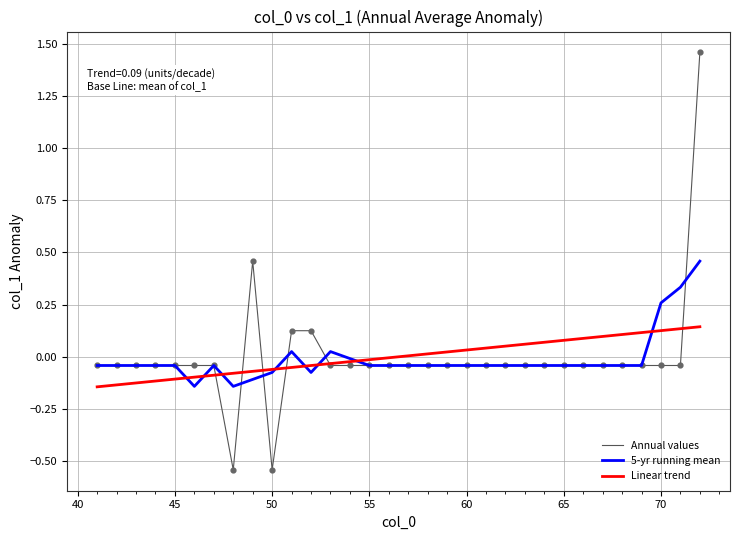

Which series has the largest range (max minus min)?

Annual values